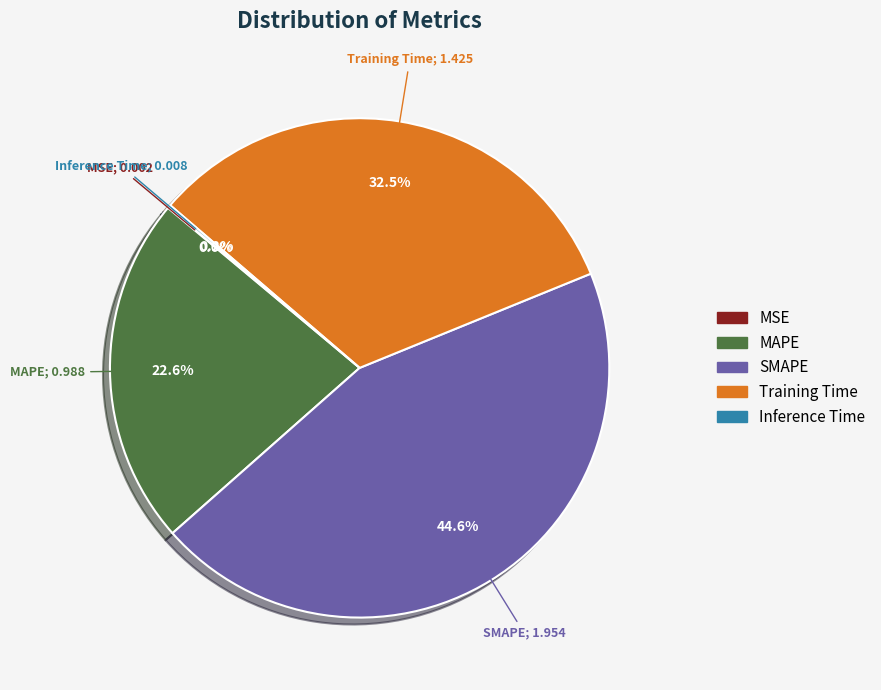

What is the largest slice in the pie chart?

SMAPE